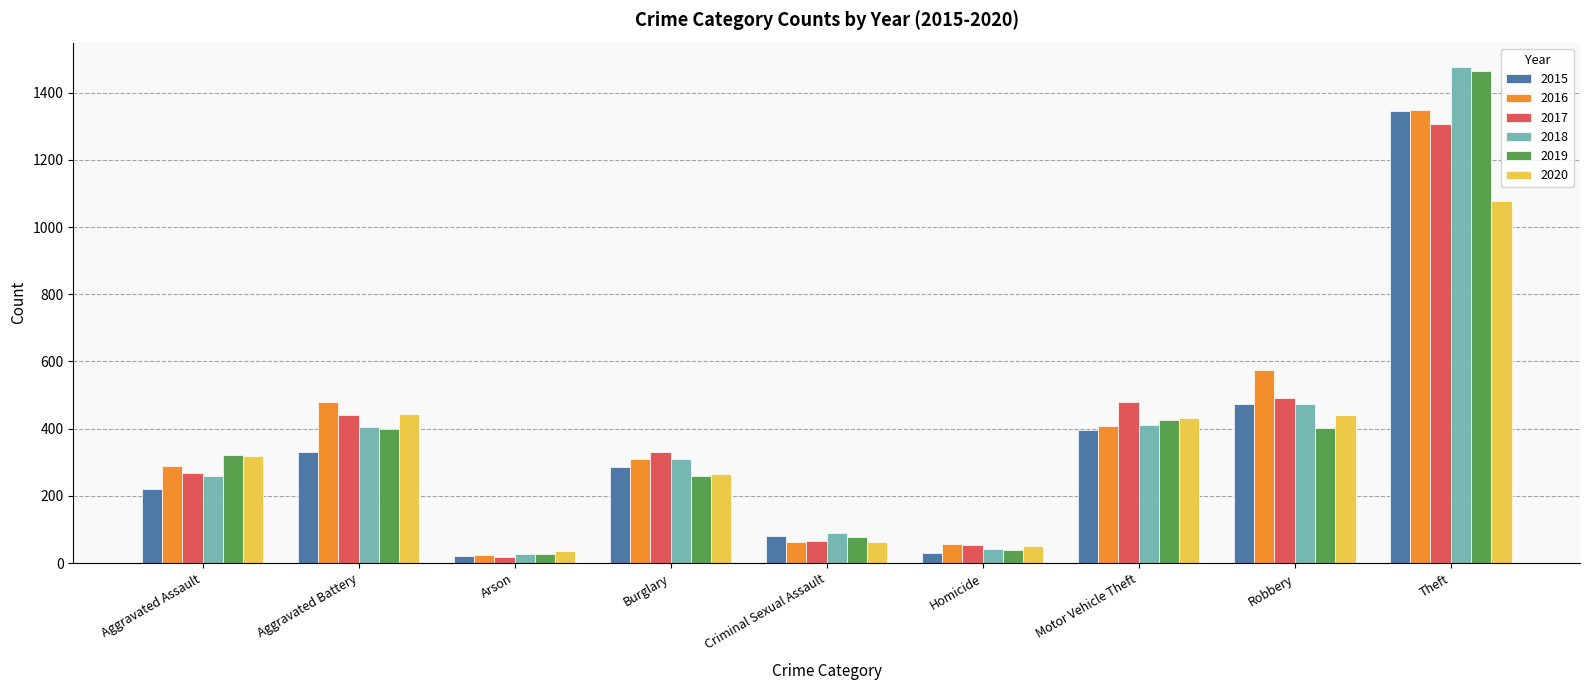

What is the label of the 9th bar from the left?

Theft